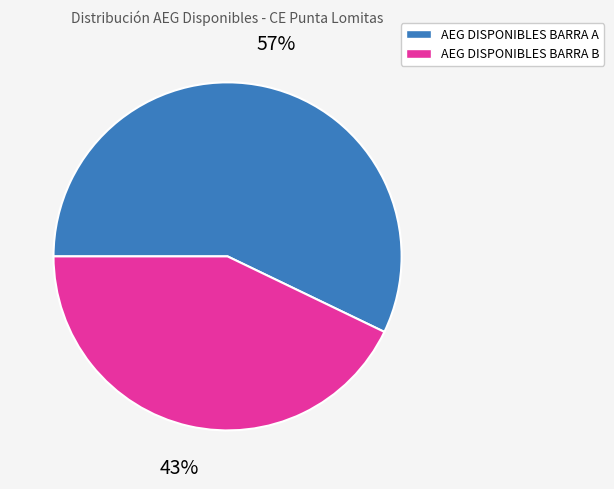

To the nearest percent, what portion does AEG DISPONIBLES BARRA B represent?

43%